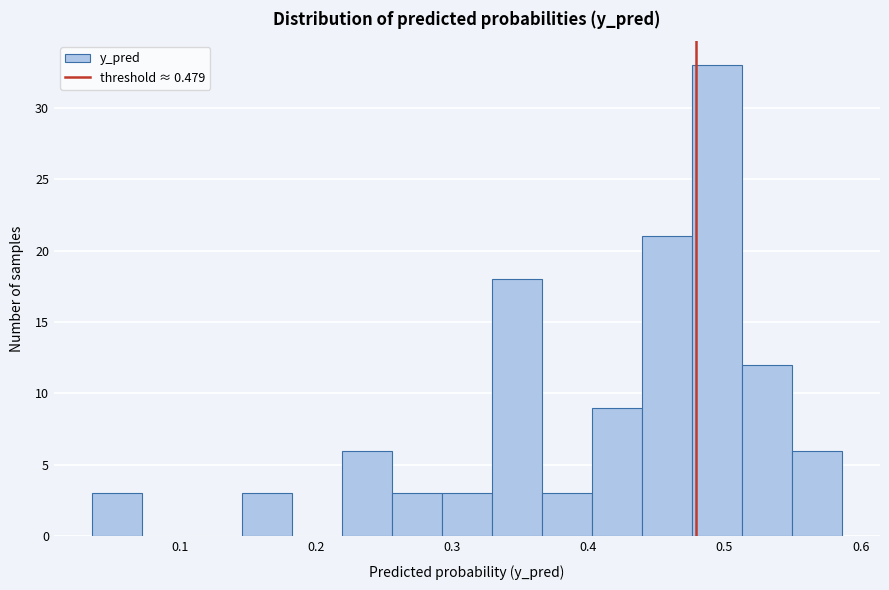

Around what value on the x-axis is the tallest bar? Give the approximate position of its centre, as read against the axis.

0.49